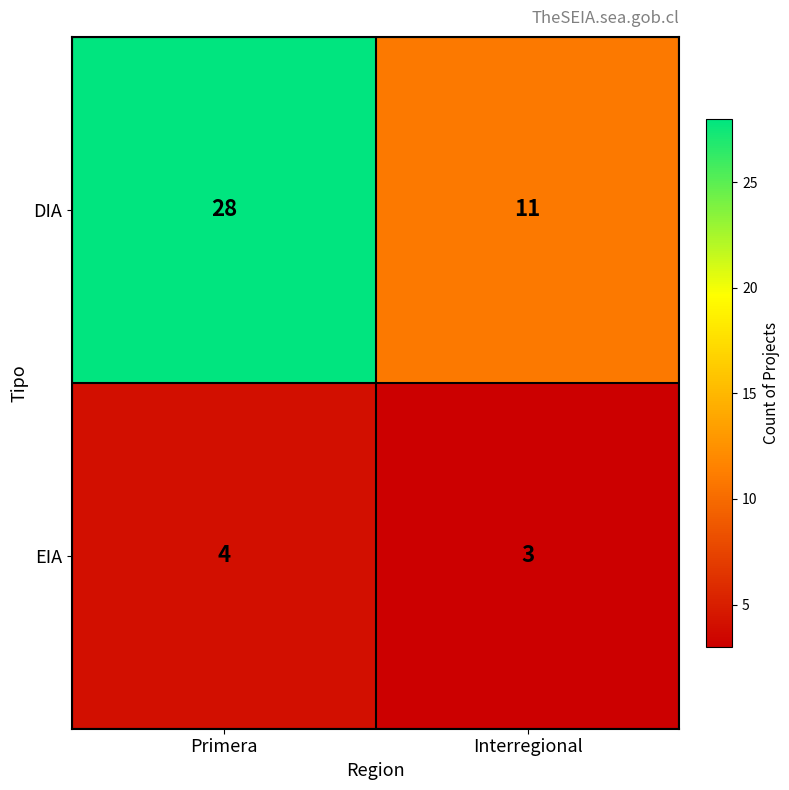

Reading right to left, what are all the values shown in this chart?

DIA: 11	28
EIA: 3	4